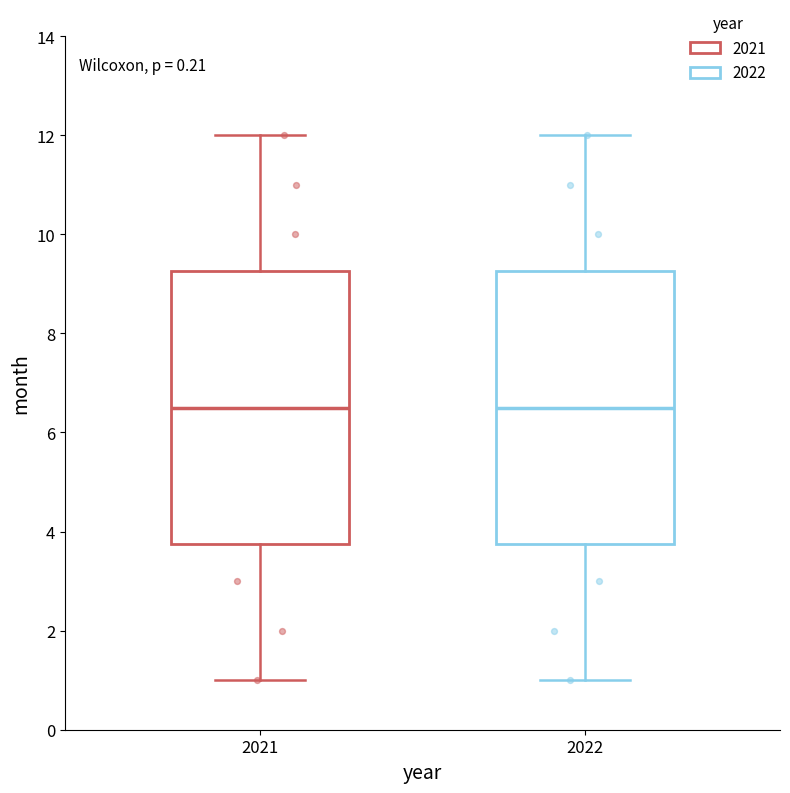

Where does the upper whisker of the box at x = 2021 end on the y-axis? The values are not printed on the chart, so give them approximately, as read against the axis.

12.0